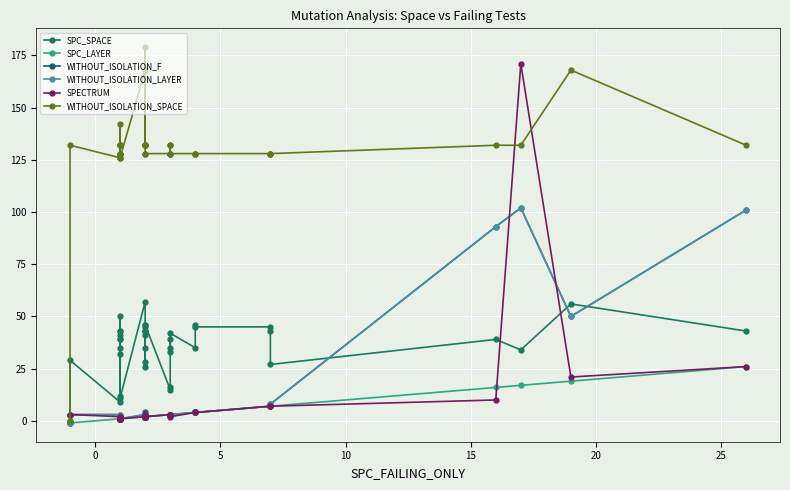

What is the difference between the highest and lowest values at 20?

127